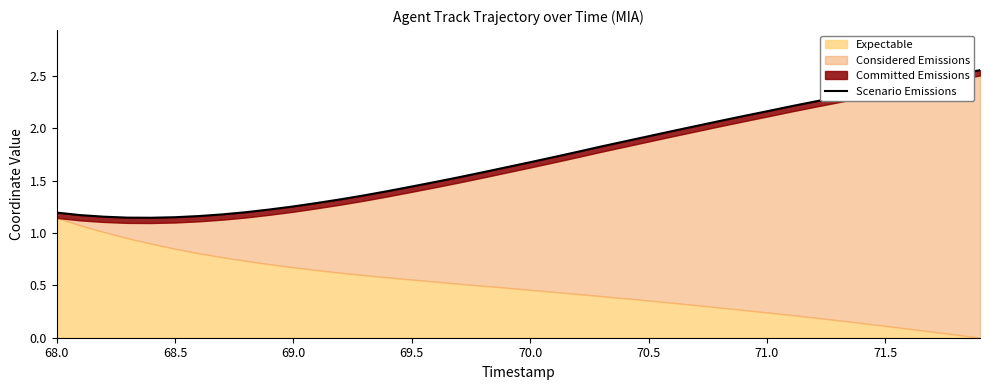

Does the chart display data point markers on the line(s)?

No